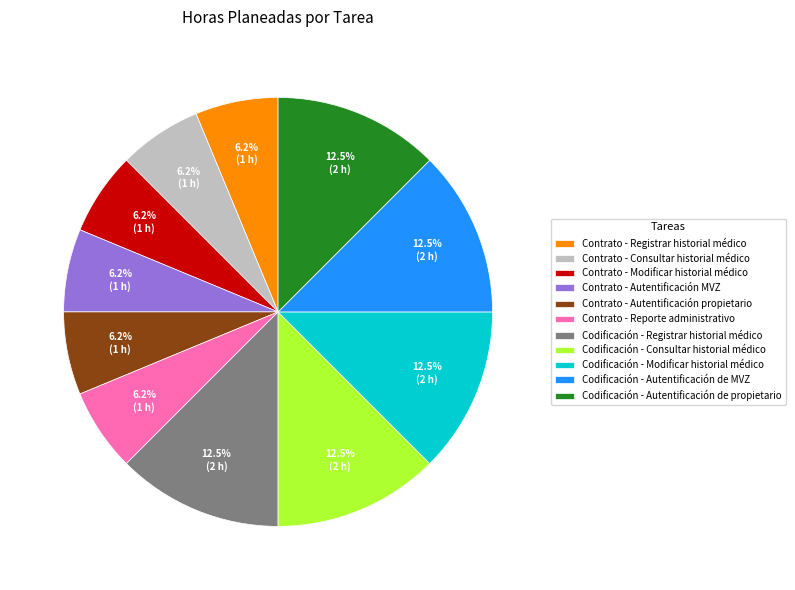

Does Codificación - Modificar historial médico account for over 50% of the chart?

No